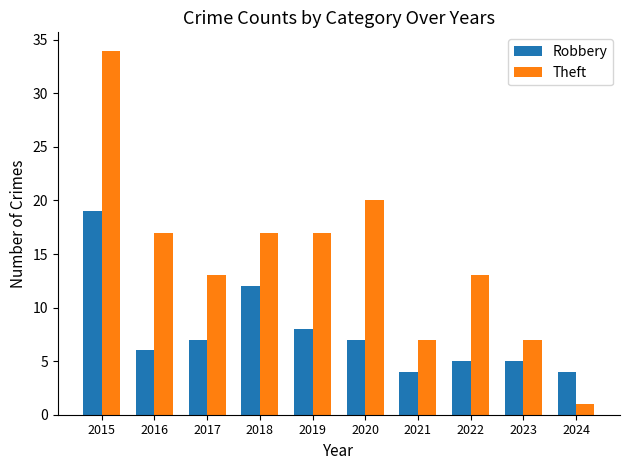

Reading left to right, extract all data points from this chart.

Robbery: 2015=19	2016=6	2017=7	2018=12	2019=8	2020=7	2021=4	2022=5	2023=5	2024=4
Theft: 2015=34	2016=17	2017=13	2018=17	2019=17	2020=20	2021=7	2022=13	2023=7	2024=1